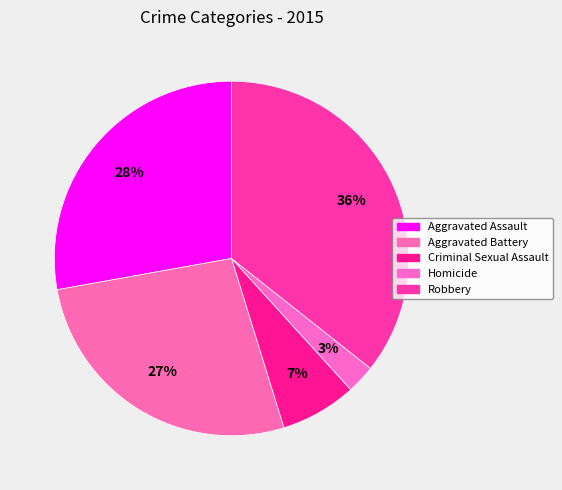

What is the ratio of the value at Homicide to the value at Robbery?

0.1